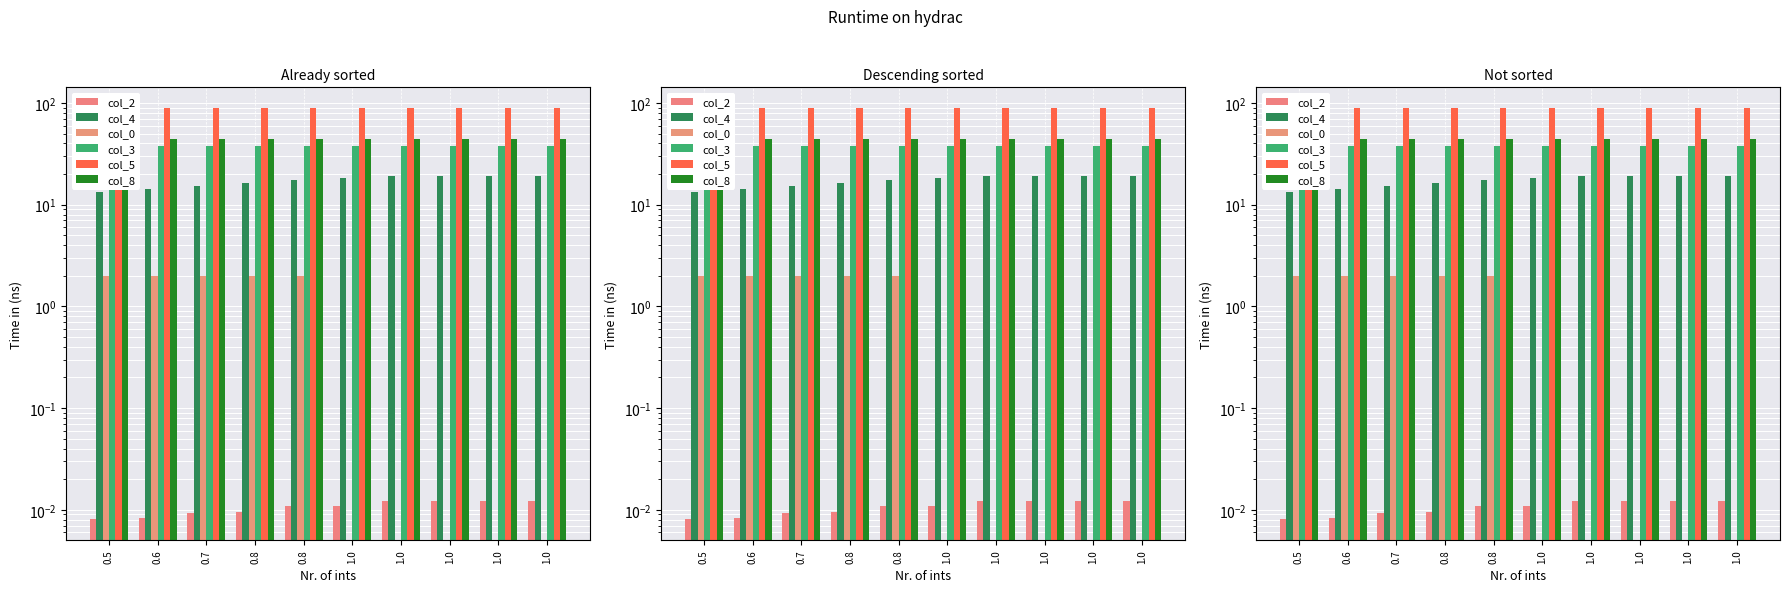

At which label does col_0 reach its minimum?

1.0